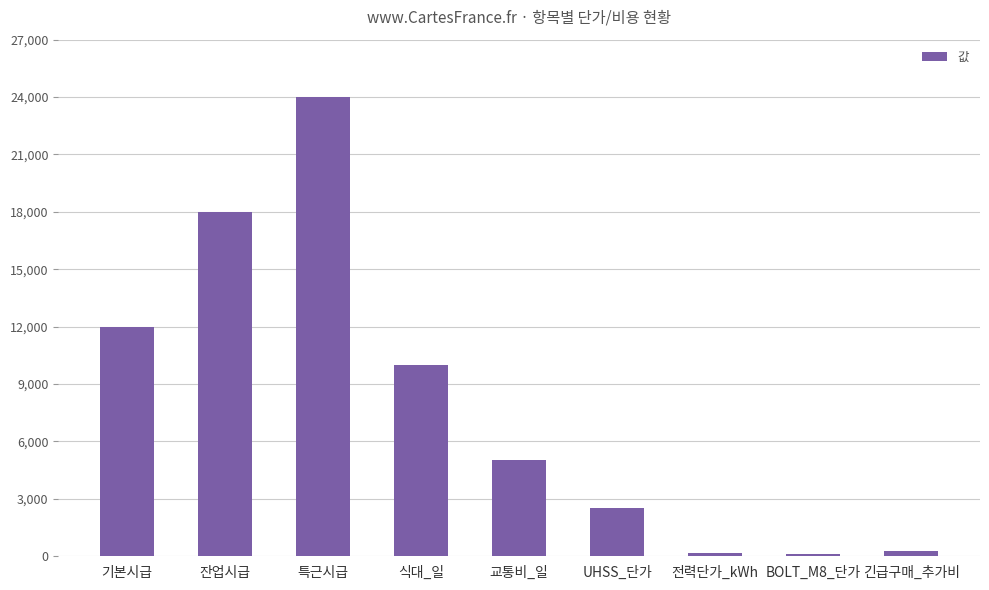

What is the difference between the maximum and minimum values?

23880